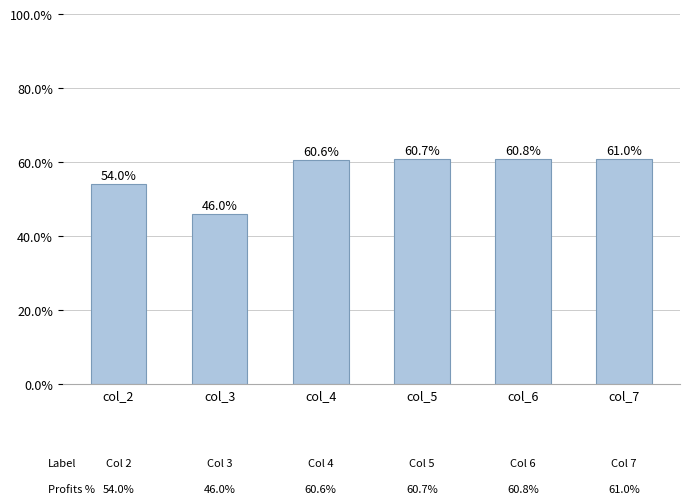

How many values exceed 60?

4